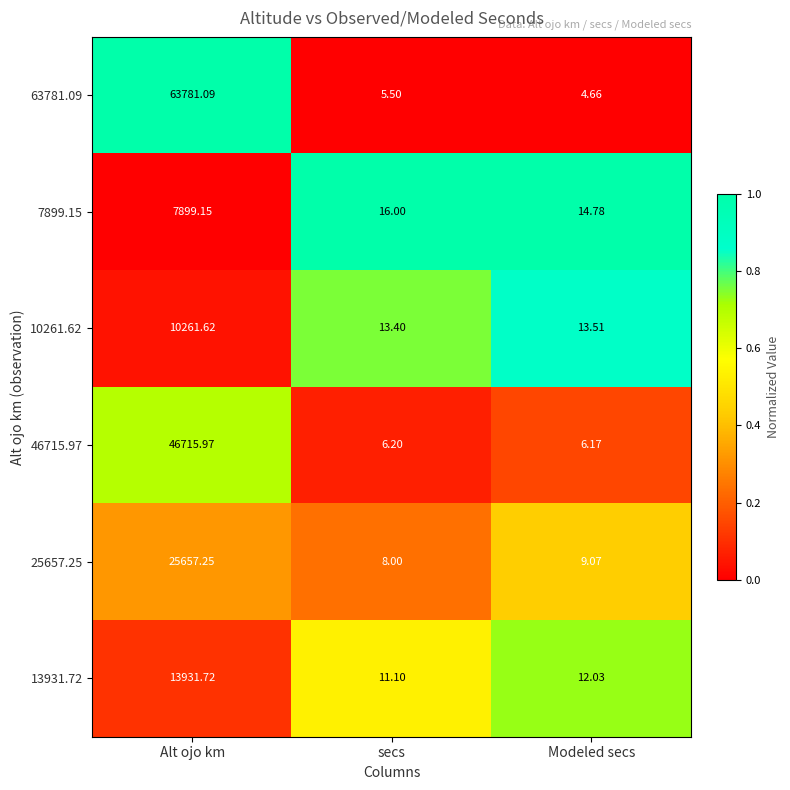

How many distinct data groups are displayed?

6